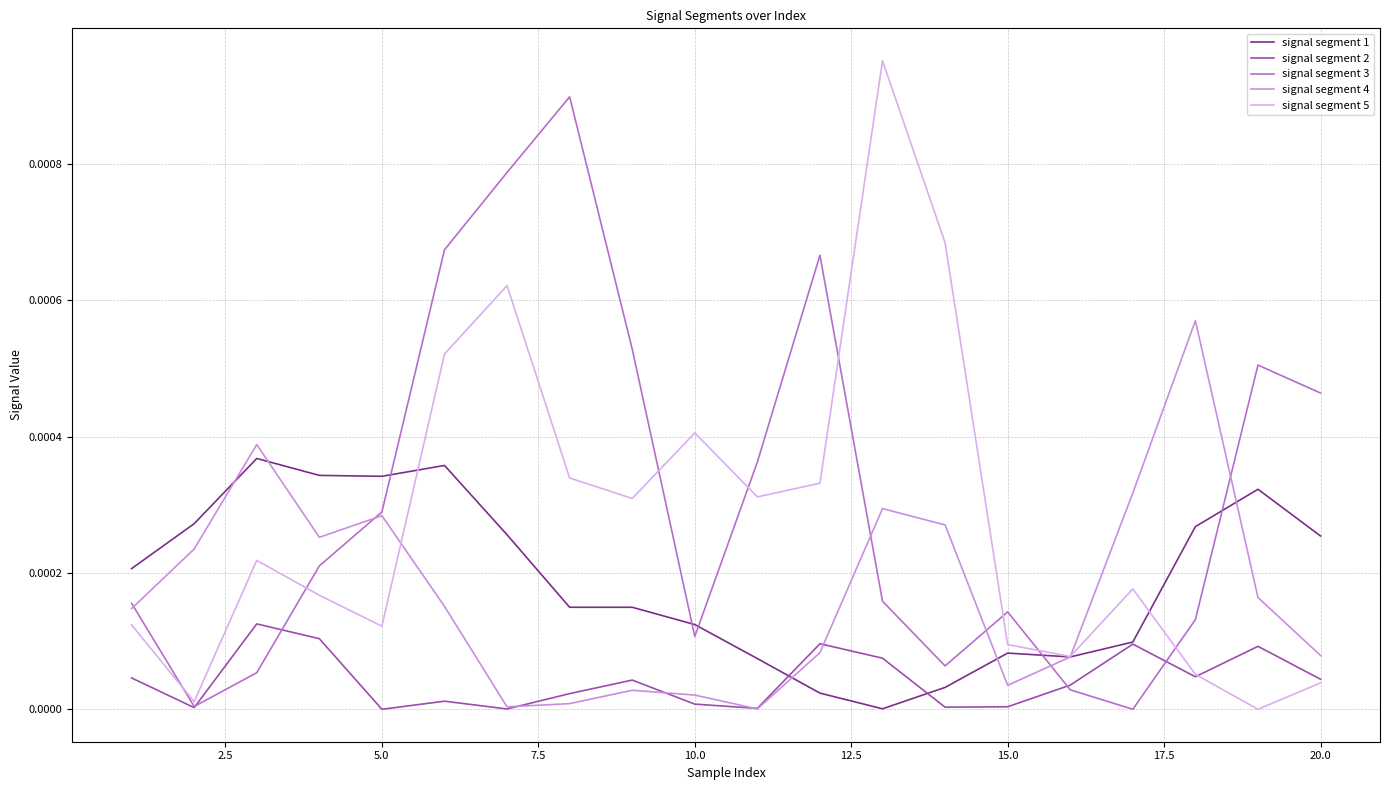

Which series has the largest range (max minus min)?

signal segment 5